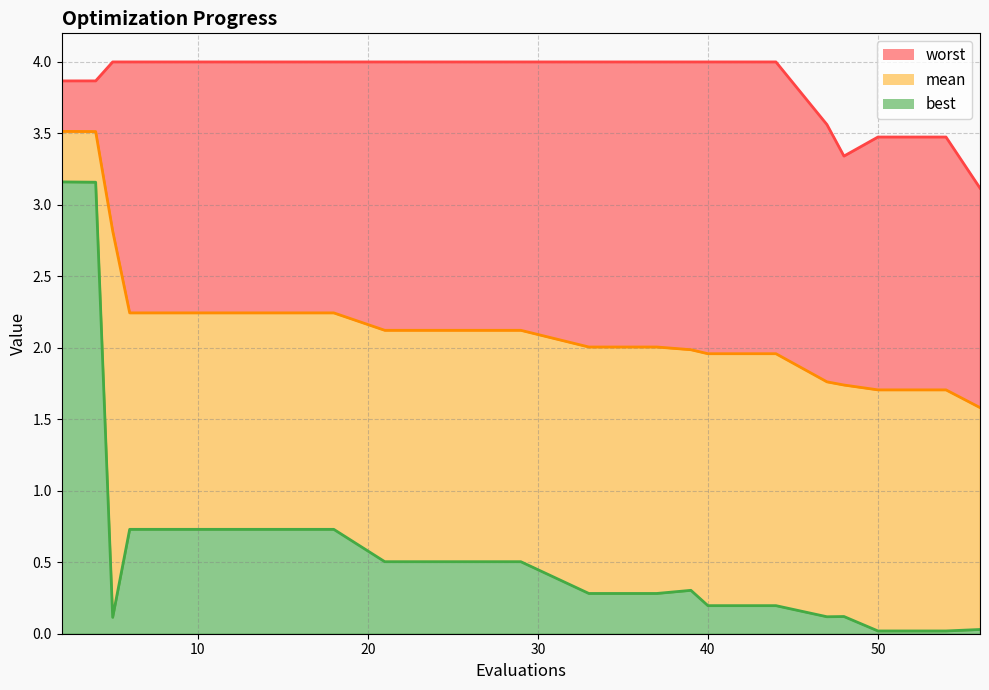

Rank the categories by mean value from highest to lowest.

2, 4, 5, 6, 10, 14, 18, 21, 25, 29, 33, 37, 39, 40, 44, 47, 48, 50, 54, 56